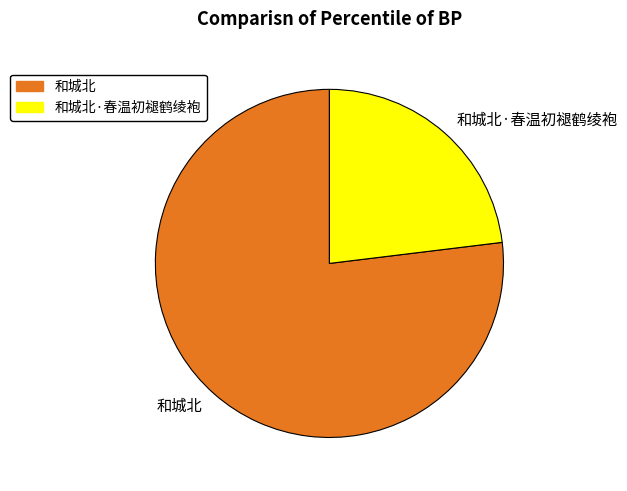

Does 和城北·春温初褪鹤绫袍 account for over 50% of the chart?

No